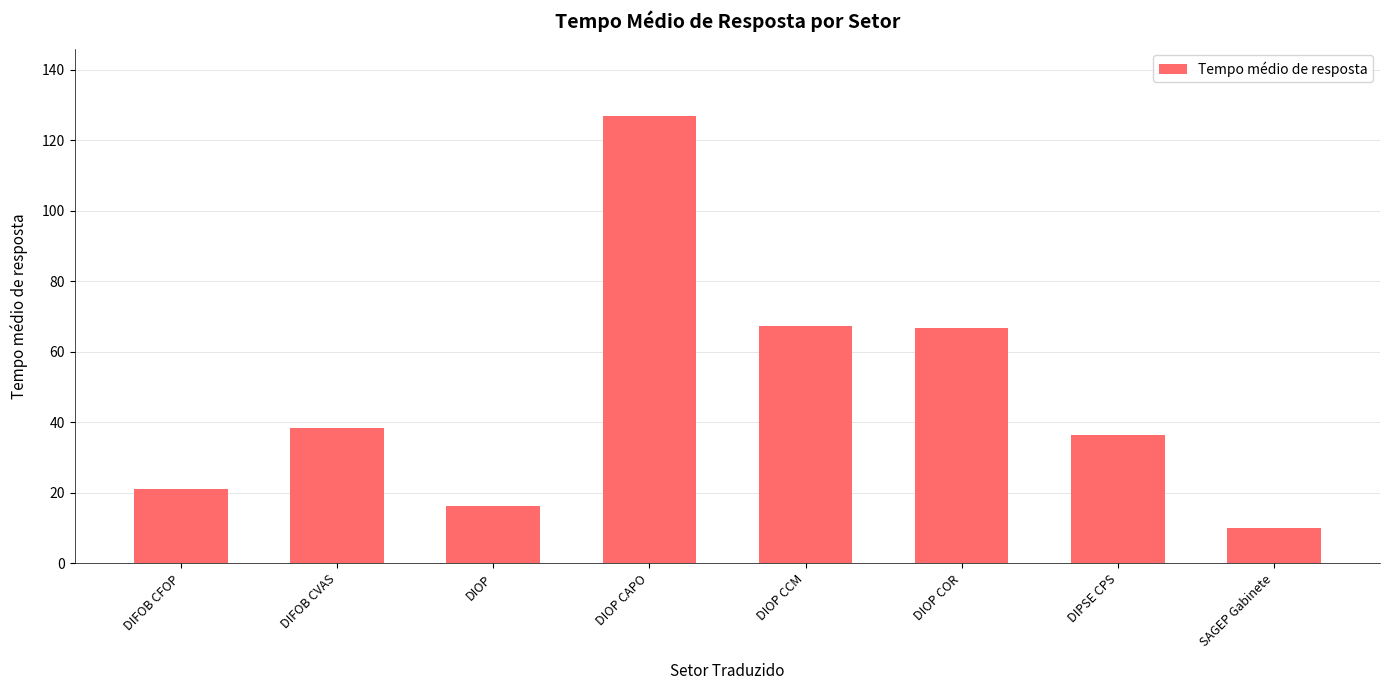

True or false: the data shows 16.4 at DIOP CCM.

False